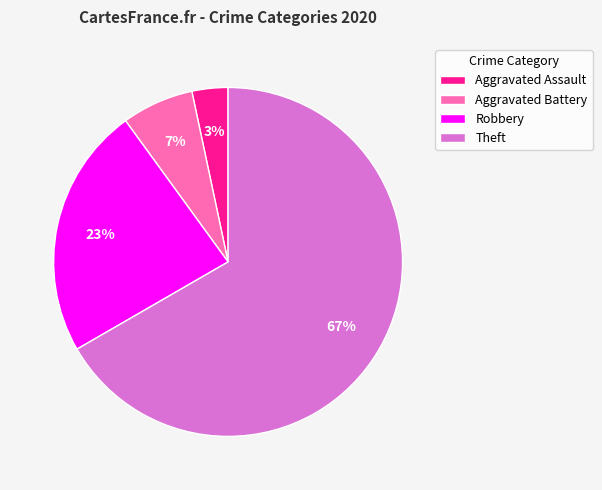

What is the smallest slice in the pie chart?

Aggravated Assault